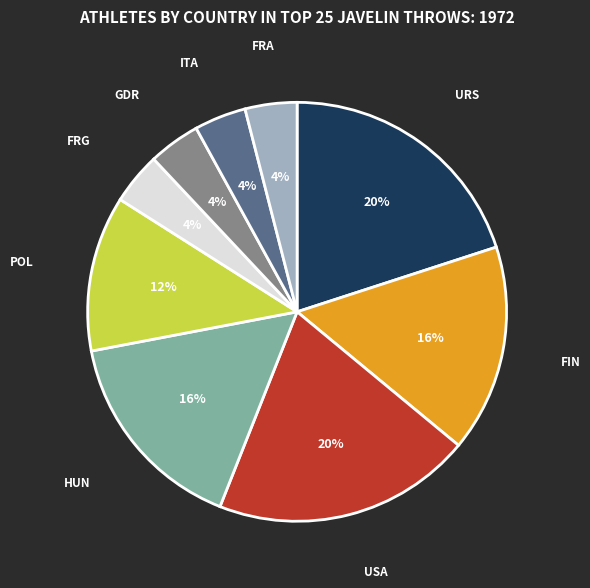

Approximately how many times larger is the value at USA compared to ITA?

5.0